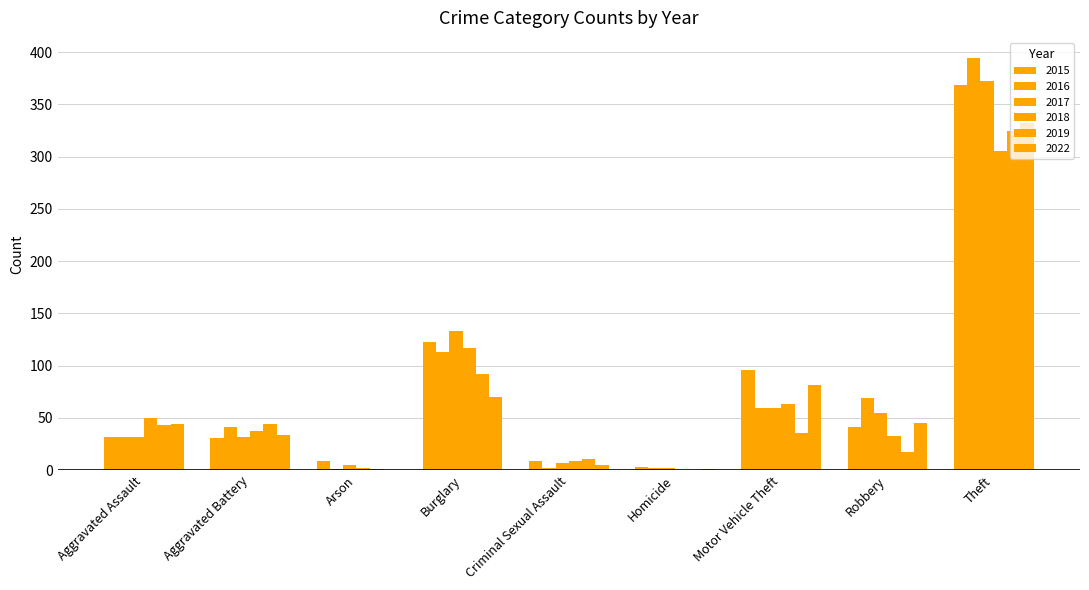

Between Arson and Theft, which is larger?

Theft